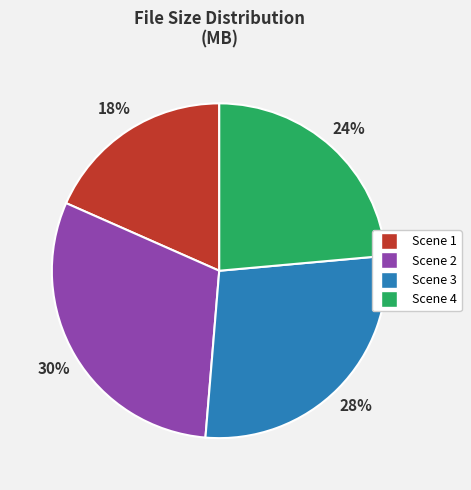

To the nearest percent, what is the average slice percentage?

25%